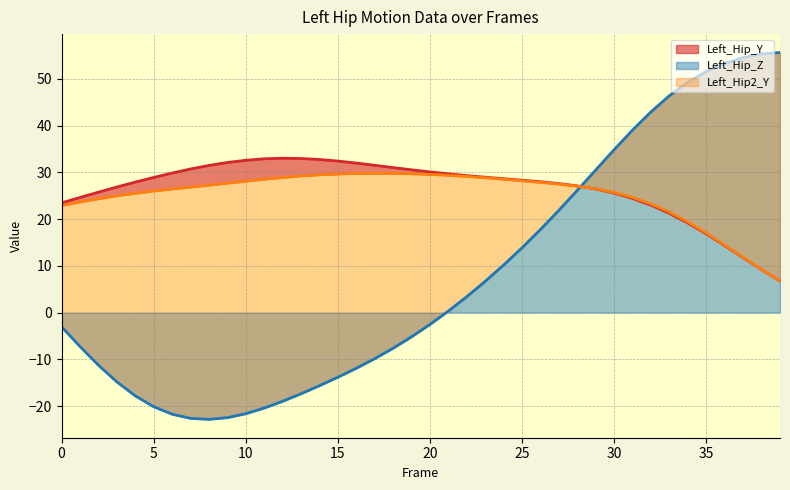

What is the minimum value shown in the chart?

-22.9